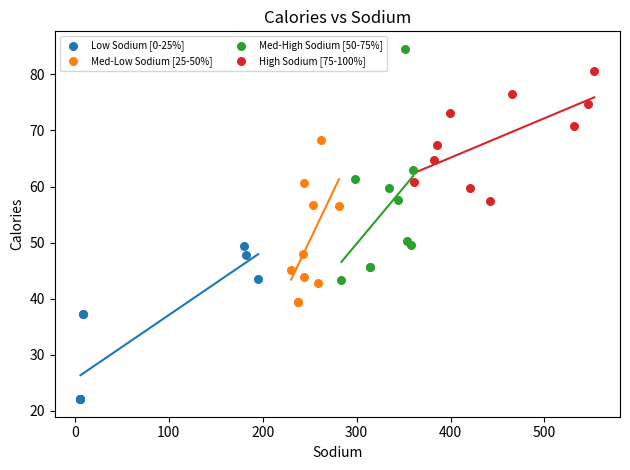

Which series has the widest spread of Y values?

Med-High Sodium [50-75%]